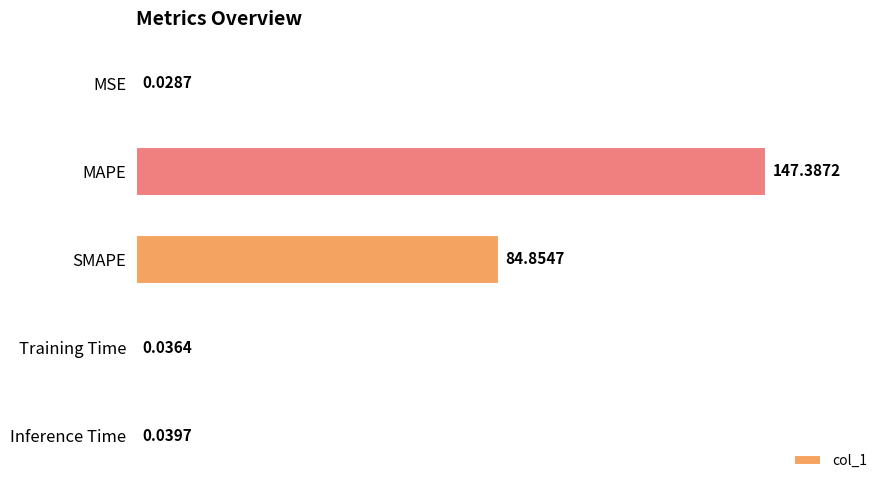

Which label corresponds to the largest value in the chart?

MAPE